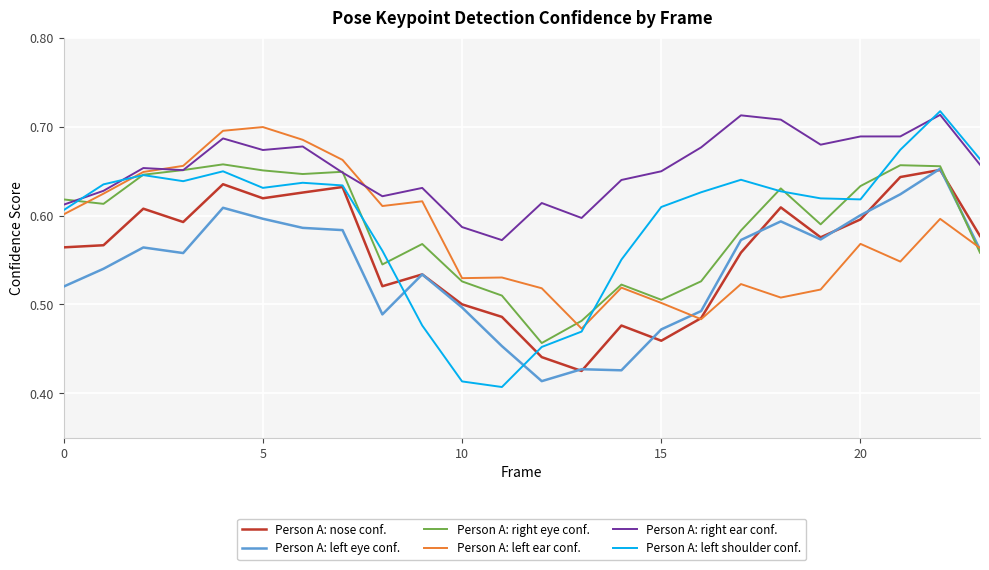

True or false: Person A: right ear conf. and Person A: left eye conf. cross at least once.

False